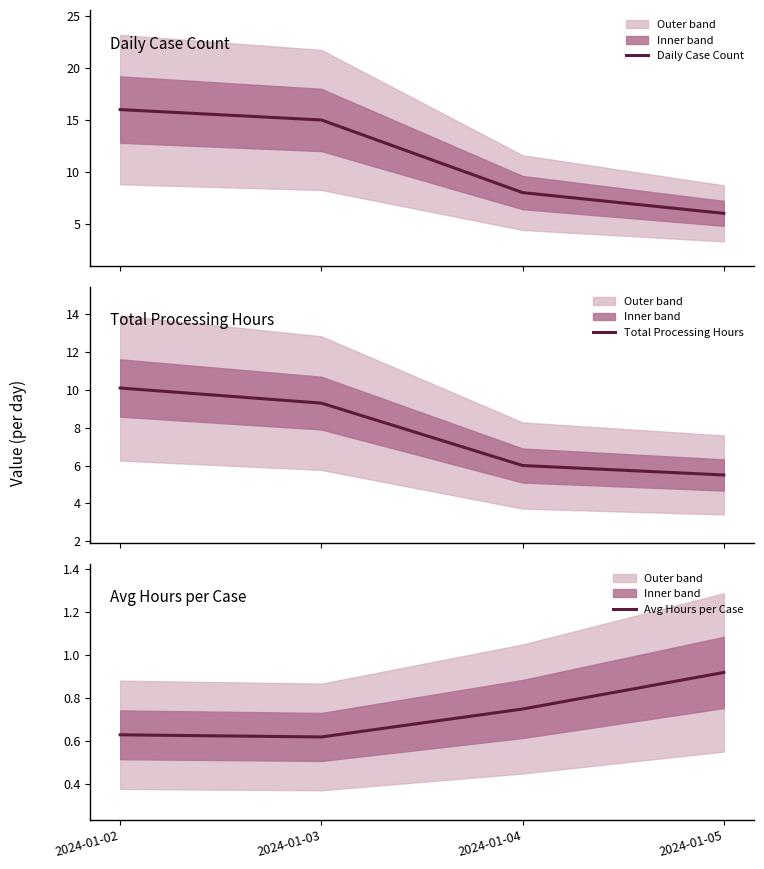

What is the greatest value displayed?

16.0